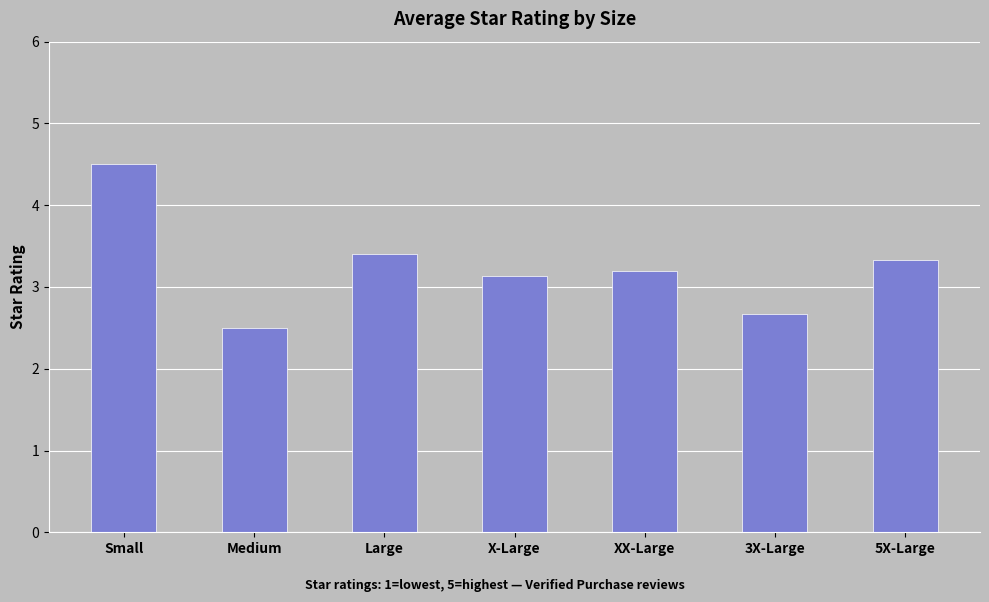

What is the value of the 7th bar from the left?

3.3